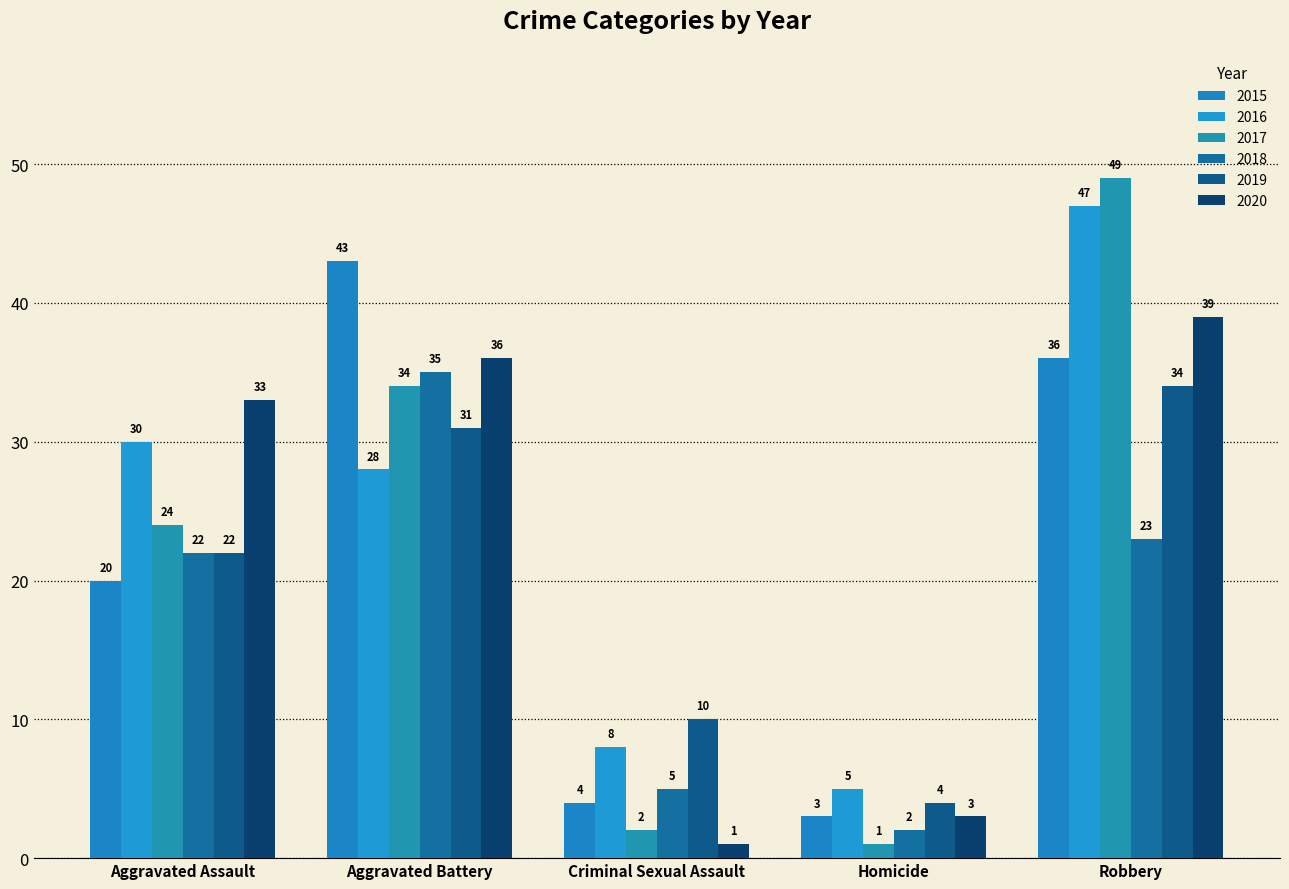

What is the lowest value of the 2015 series?

3